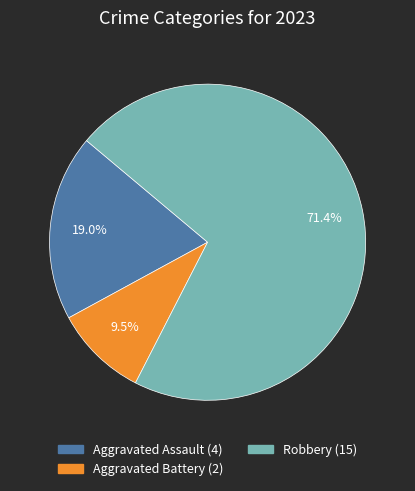

How many slices are in this pie chart?

3